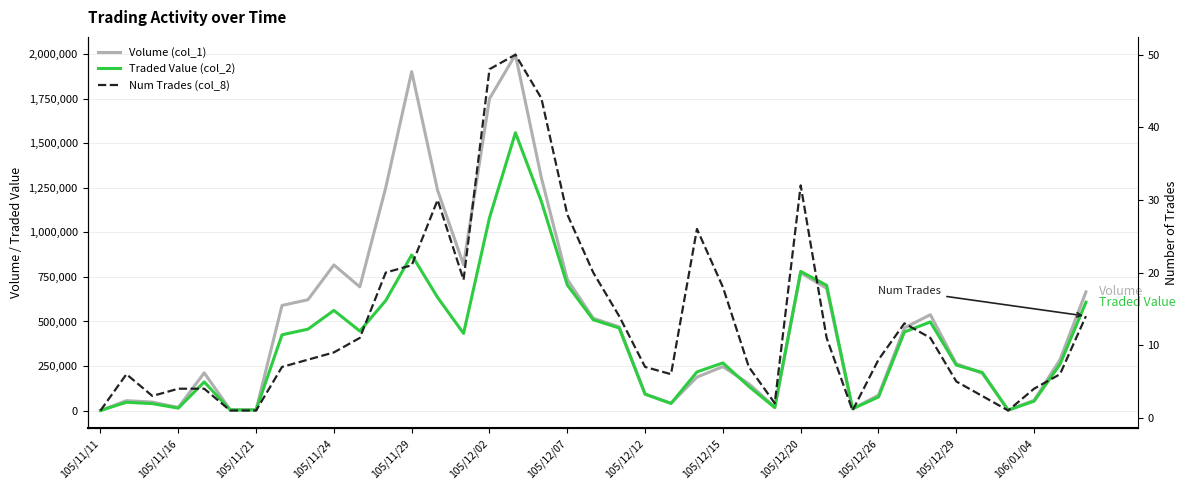

At which category does the chart reach its minimum across all series?

105/11/11